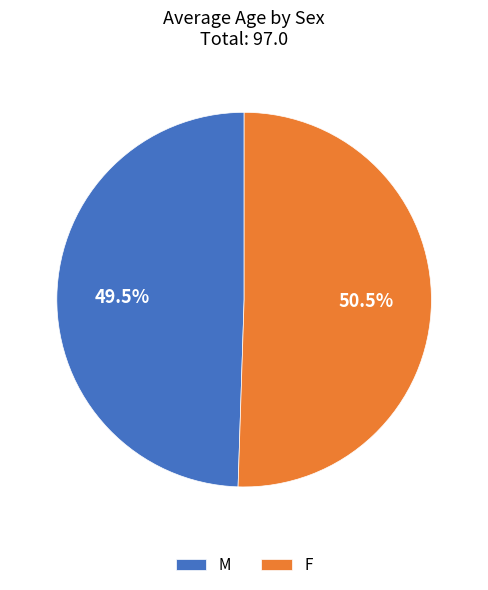

The F slice represents 57% of the pie. True or false?

False